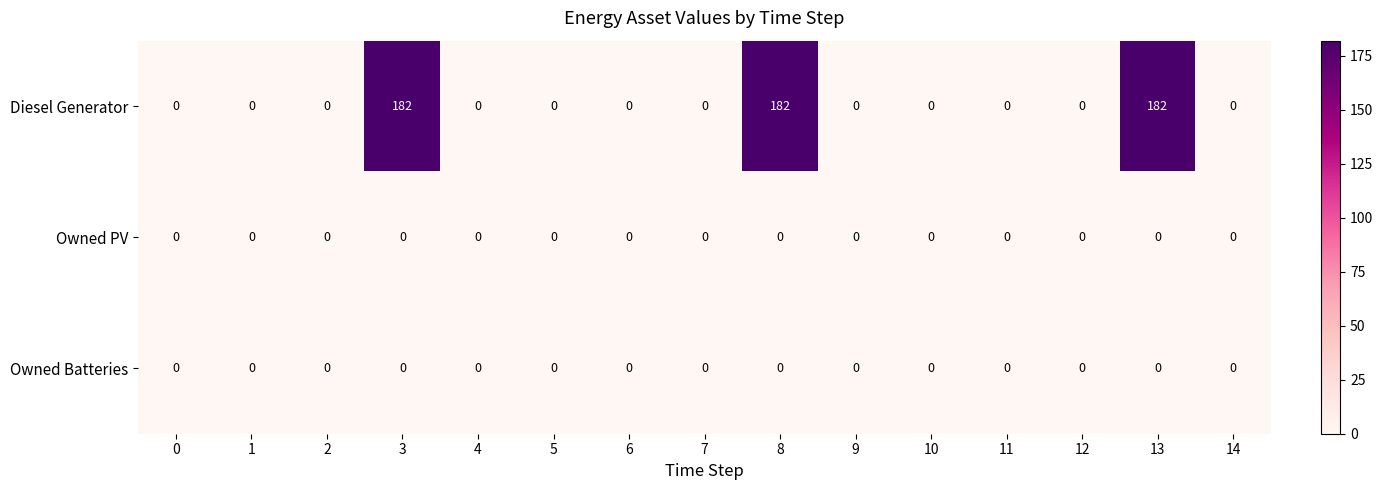

Which series has the largest range (max minus min)?

Diesel Generator